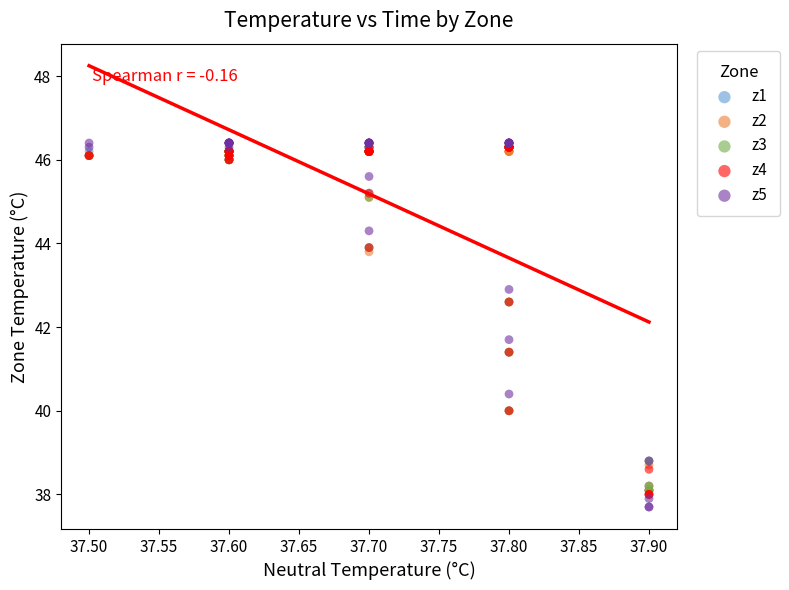

What are all the series names shown in the legend?

z1, z2, z3, z4, z5